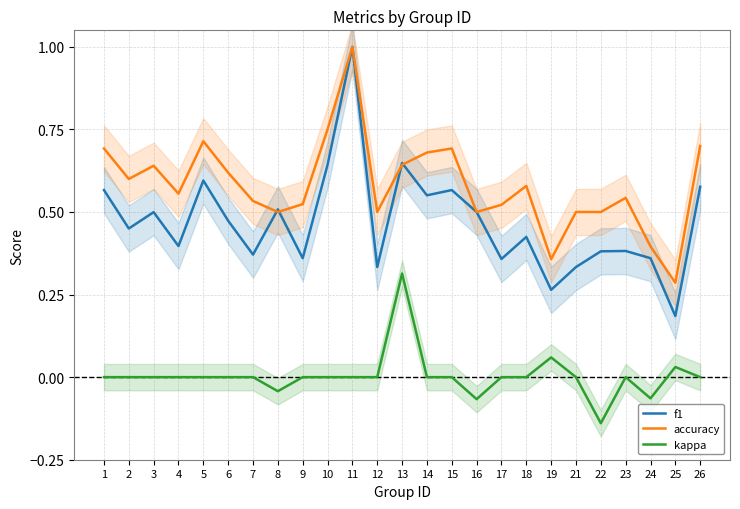

How many values in the kappa series exceed 0?

3